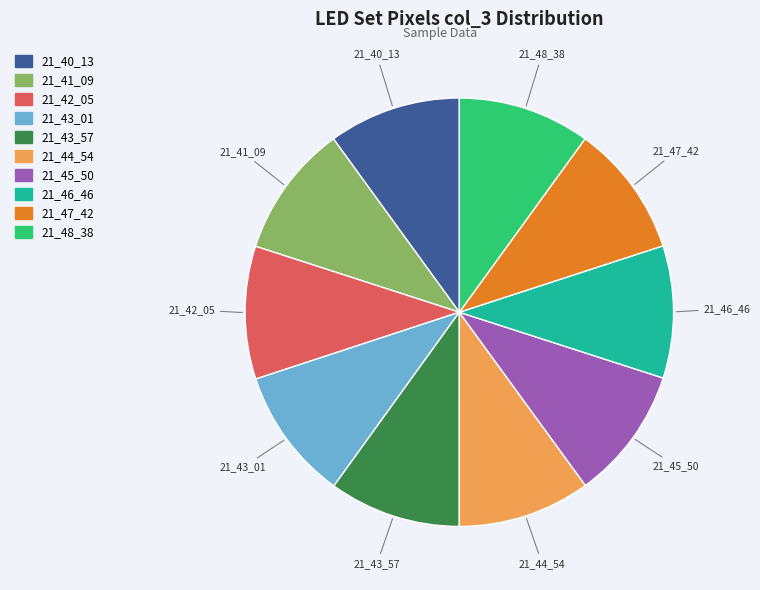

True or false: 21_42_05 accounts for 18% of the total.

False